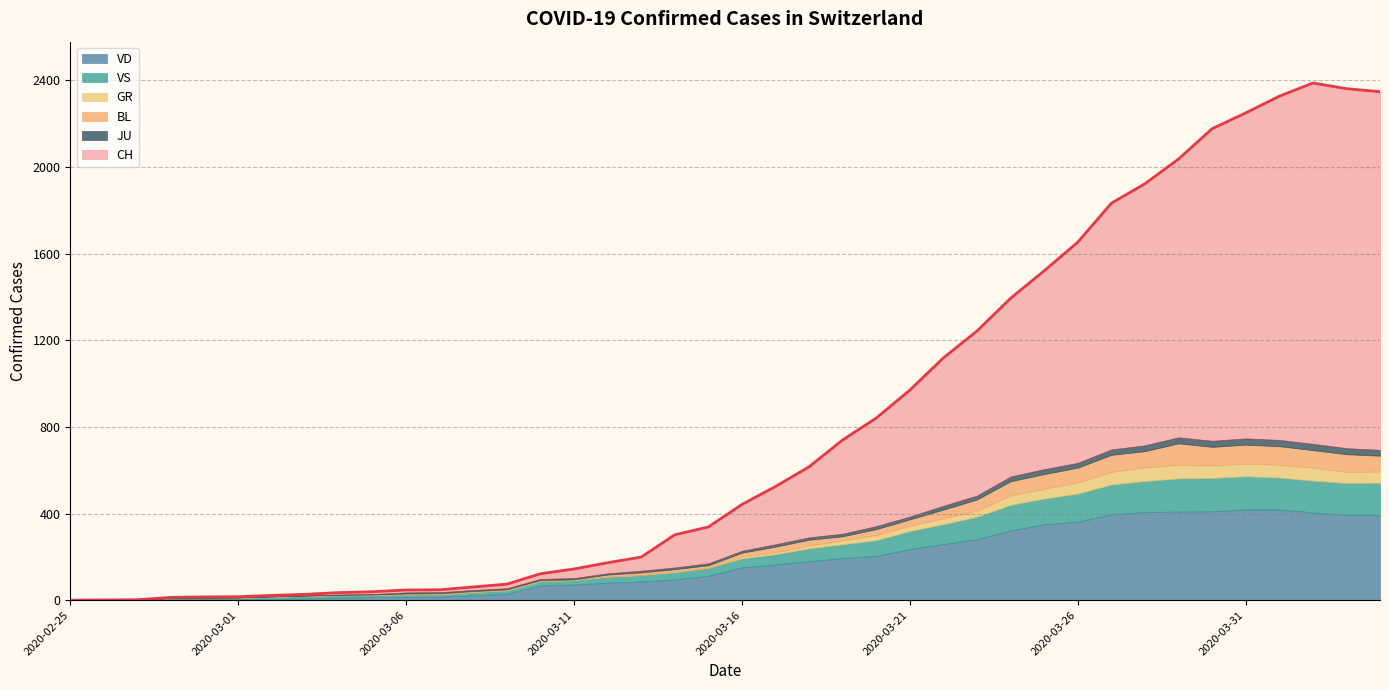

At which label is GR closest to 31?

2020-03-23